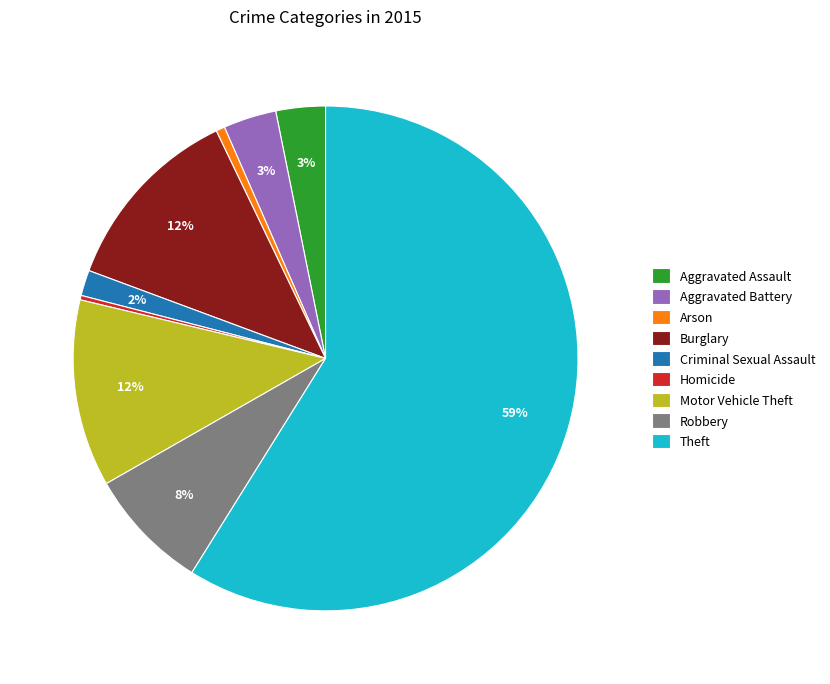

Which slice is the largest?

Theft